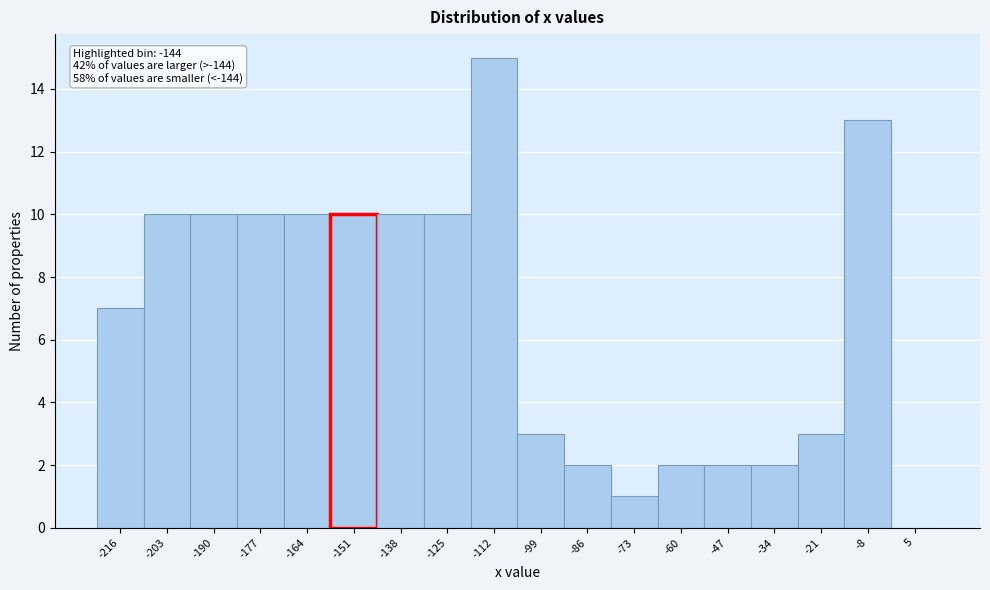

Reading left to right, transcribe all the data shown in this chart.

-216=7	-203=10	-190=10	-177=10	-164=10	-151=10	-138=10	-125=10	-112=15	-99=3	-86=2	-73=1	-60=2	-47=2	-34=2	-21=3	-8=13	5=0